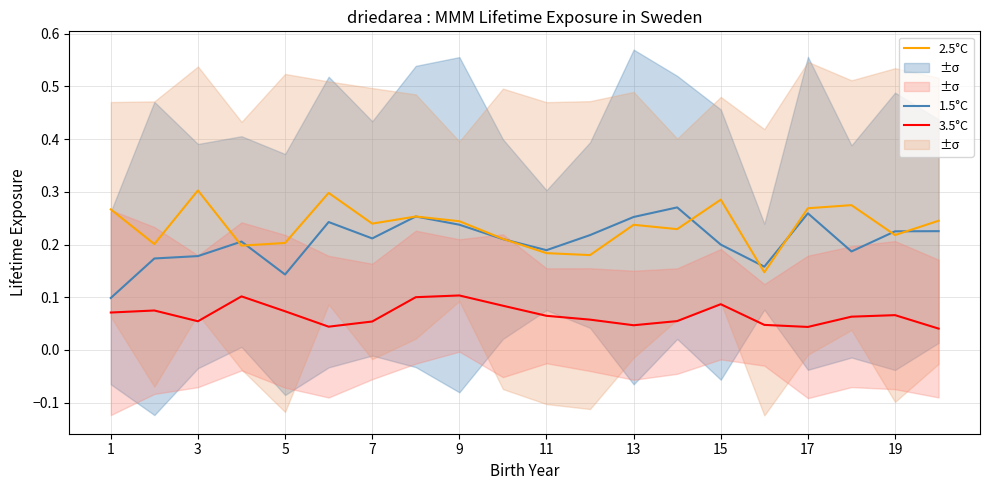

Rank the series by their maximum value, from highest to lowest.

2.5°C, 1.5°C, 3.5°C